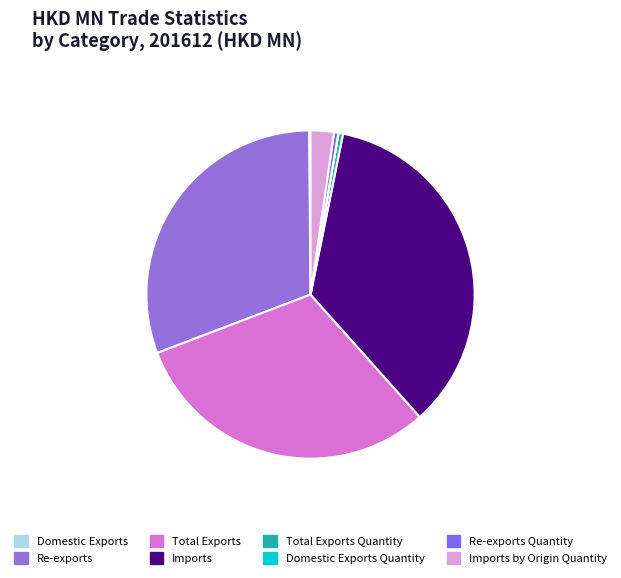

Count the number of slices in the pie.

8